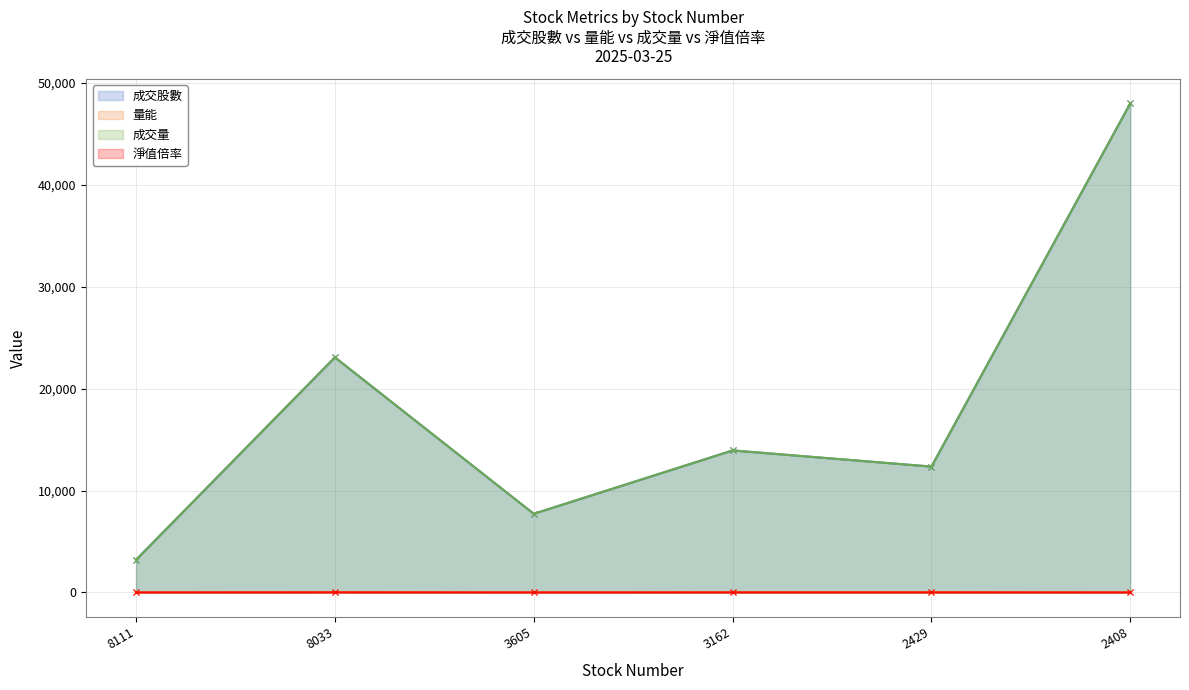

What is the value of the 成交量 point at the 1st from the left?

3205.0